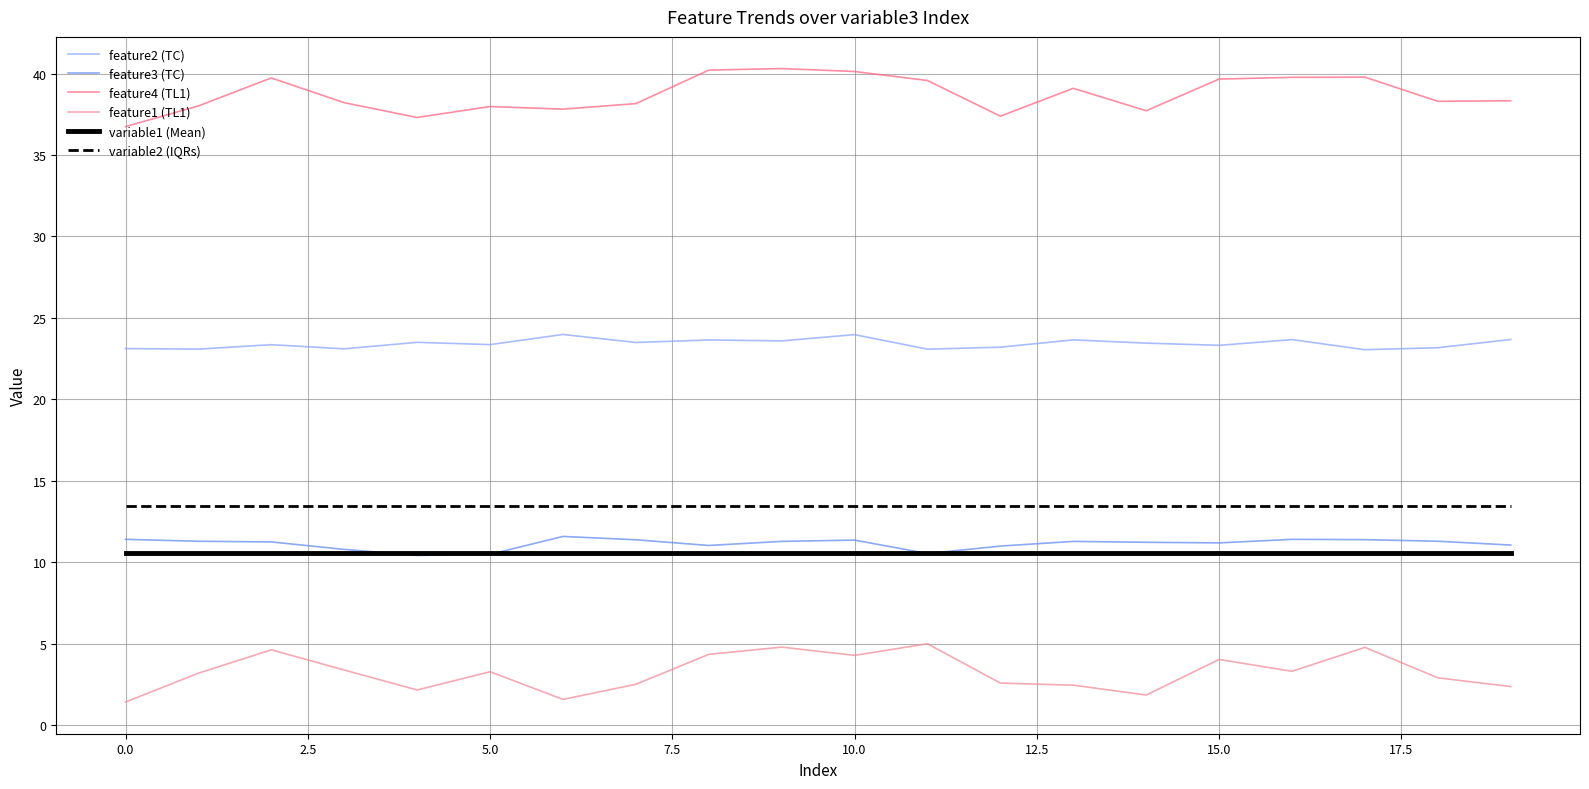

Which series has the largest total across all categories?

feature4 (TL1)